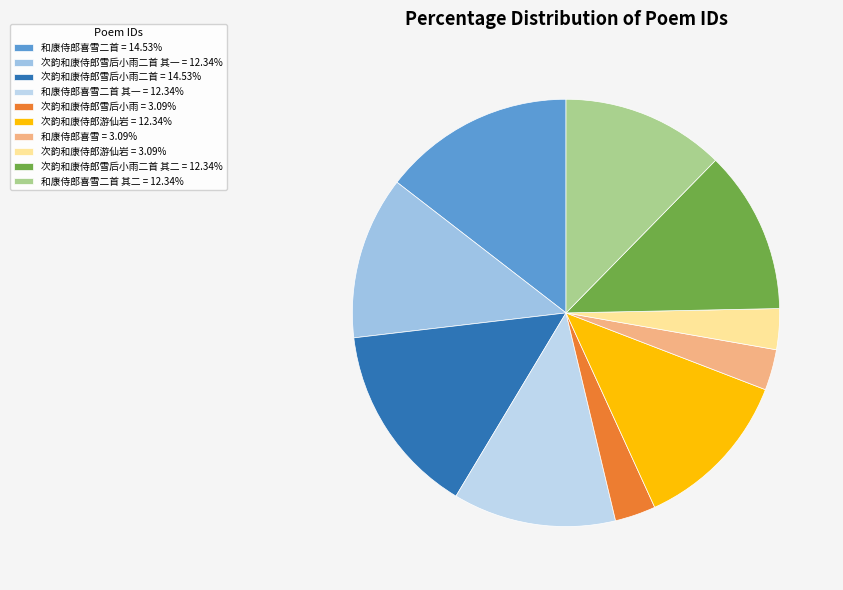

What is the largest slice in the pie chart?

次韵和康侍郎雪后小雨二首